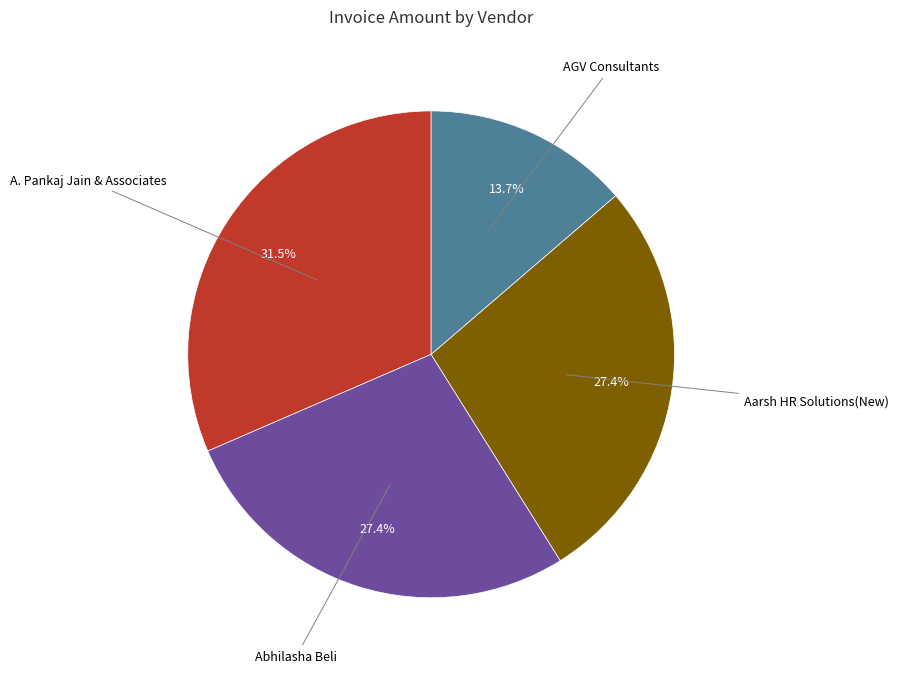

Does any single category account for the majority?

No